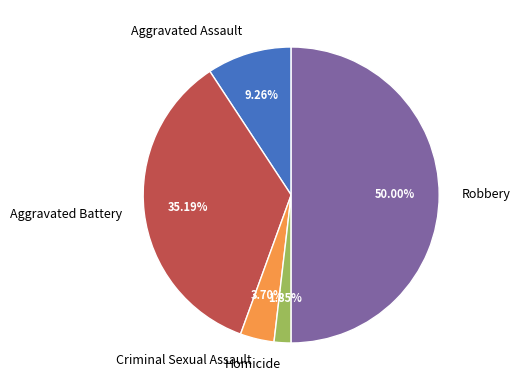

Which has a higher value, Aggravated Battery or Robbery?

Robbery